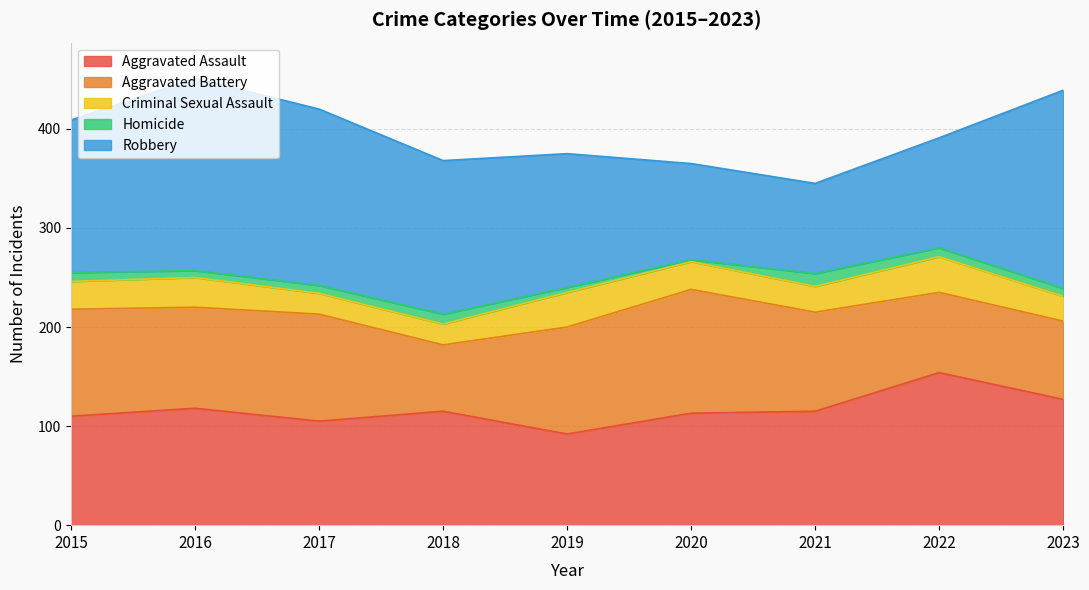

Where does the Aggravated Battery series first go above 102?

2015